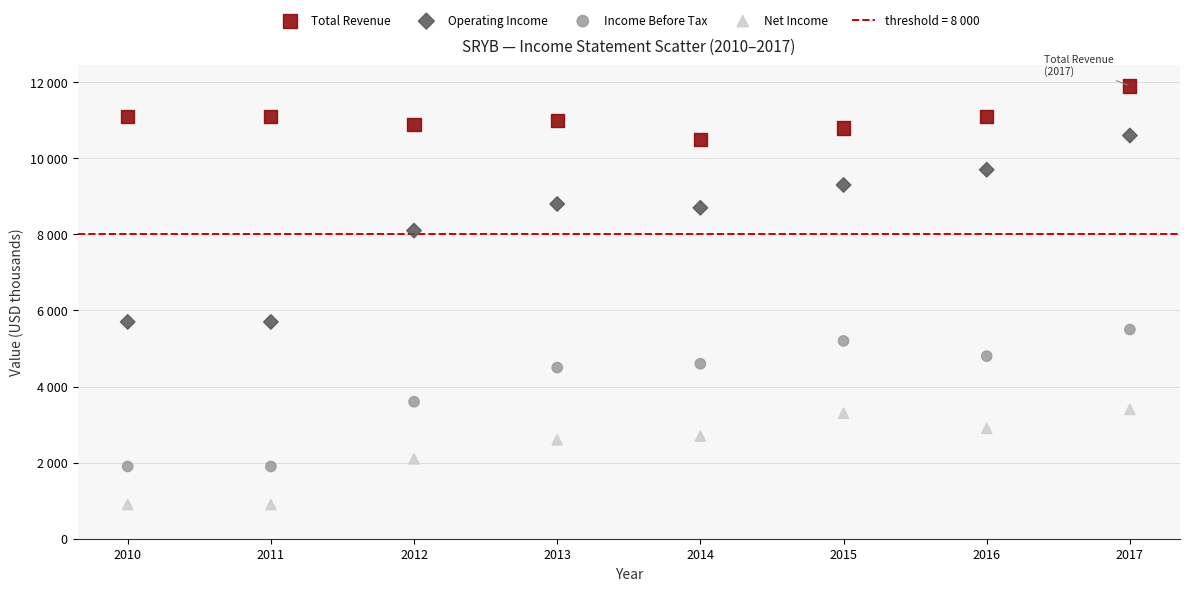

Which series contains the highest Y value?

Total Revenue